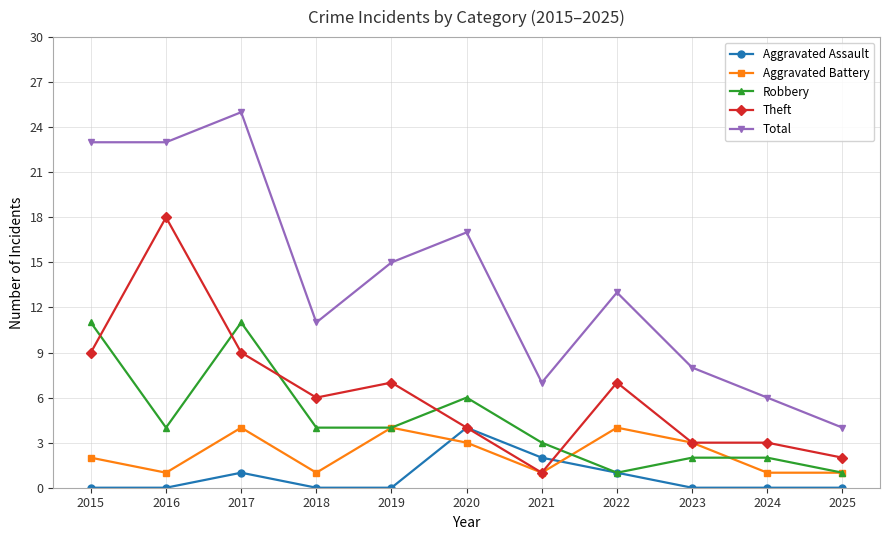

Reading left to right, transcribe all the data shown in this chart.

Aggravated Assault: 0	0	1	0	0	4	2	1	0	0	0
Aggravated Battery: 2	1	4	1	4	3	1	4	3	1	1
Robbery: 11	4	11	4	4	6	3	1	2	2	1
Theft: 9	18	9	6	7	4	1	7	3	3	2
Total: 23	23	25	11	15	17	7	13	8	6	4